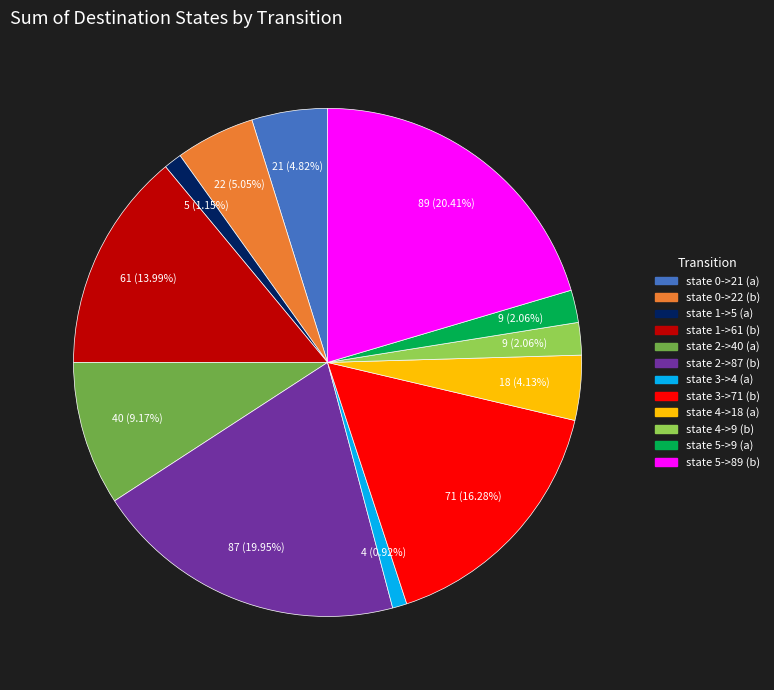

How many segments does this pie chart have?

12